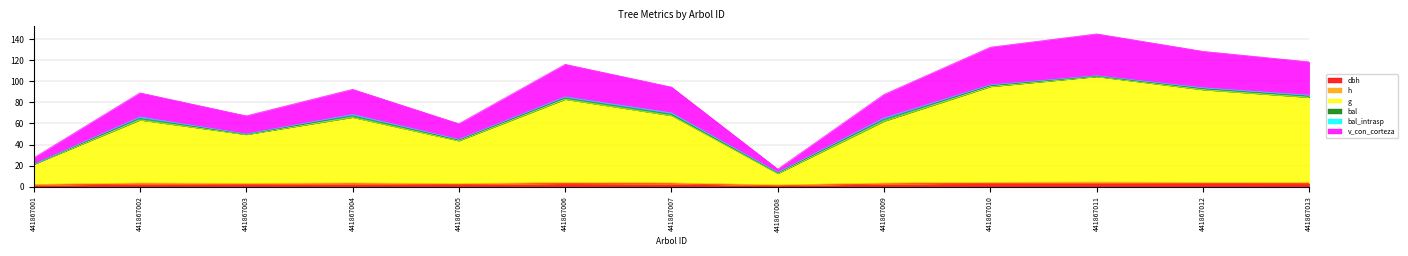

At which label does h reach its minimum?

441867008